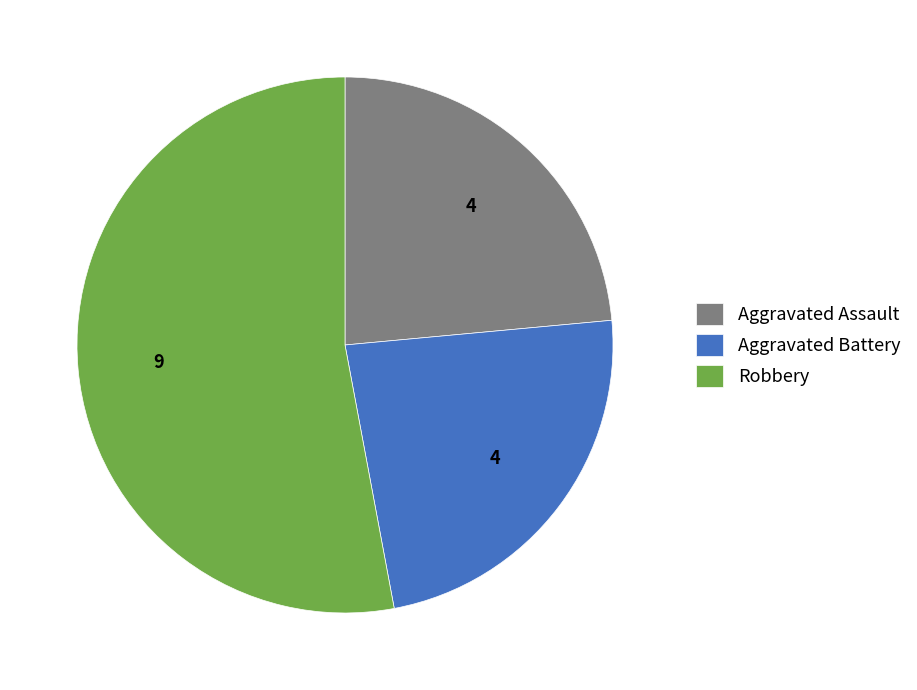

How many slices are in this pie chart?

3